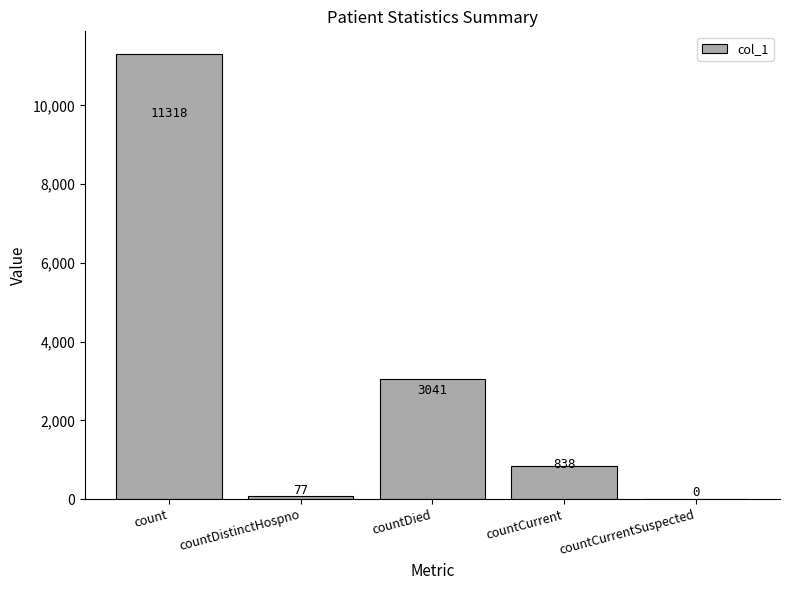

What is the average value?

3055